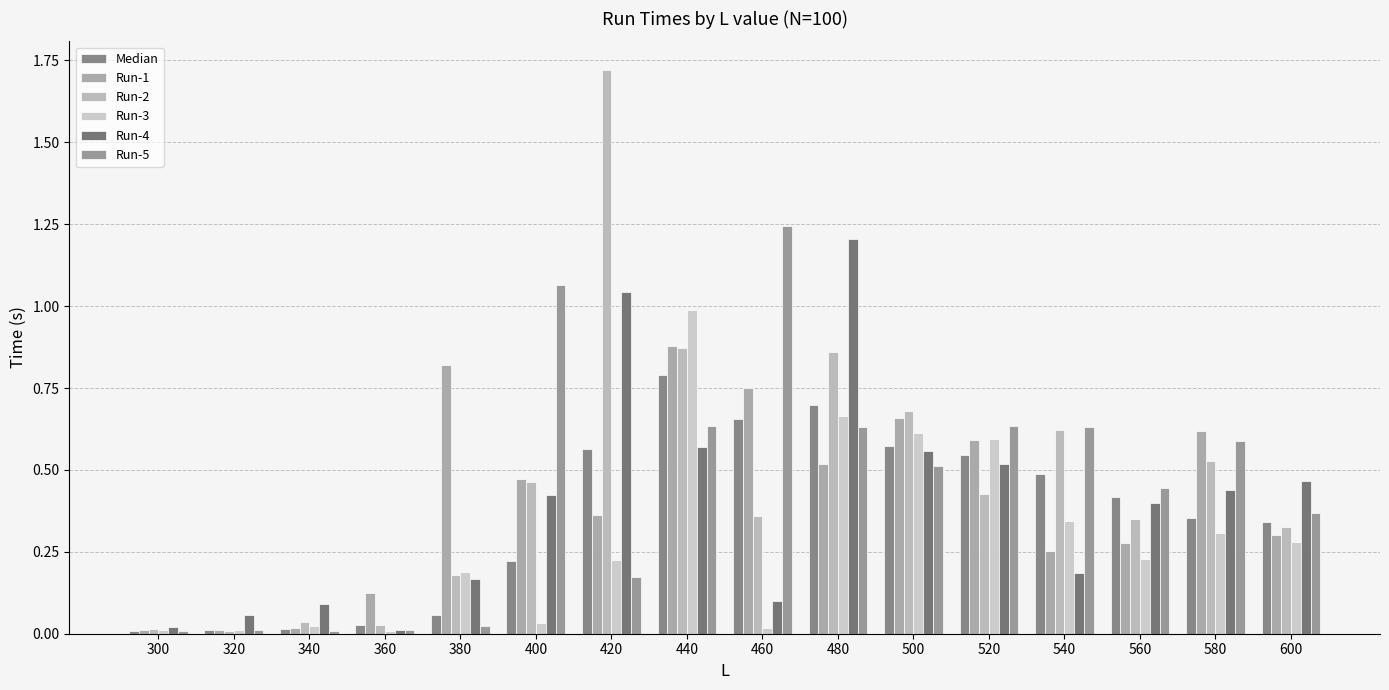

How many groups of bars are there?

16